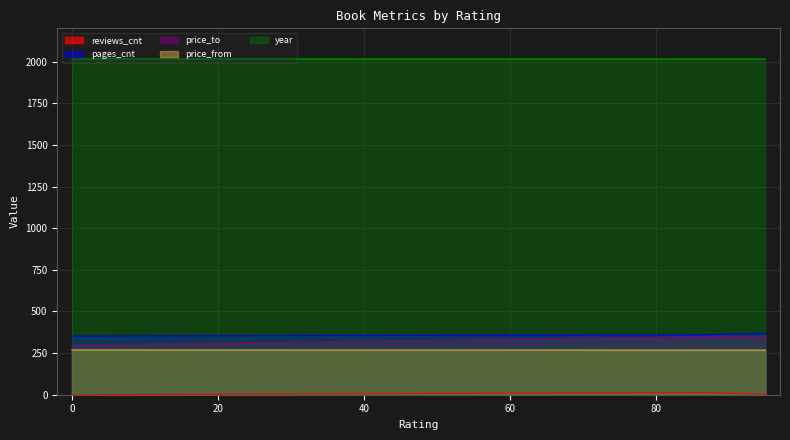

What is the greatest value displayed?

2015